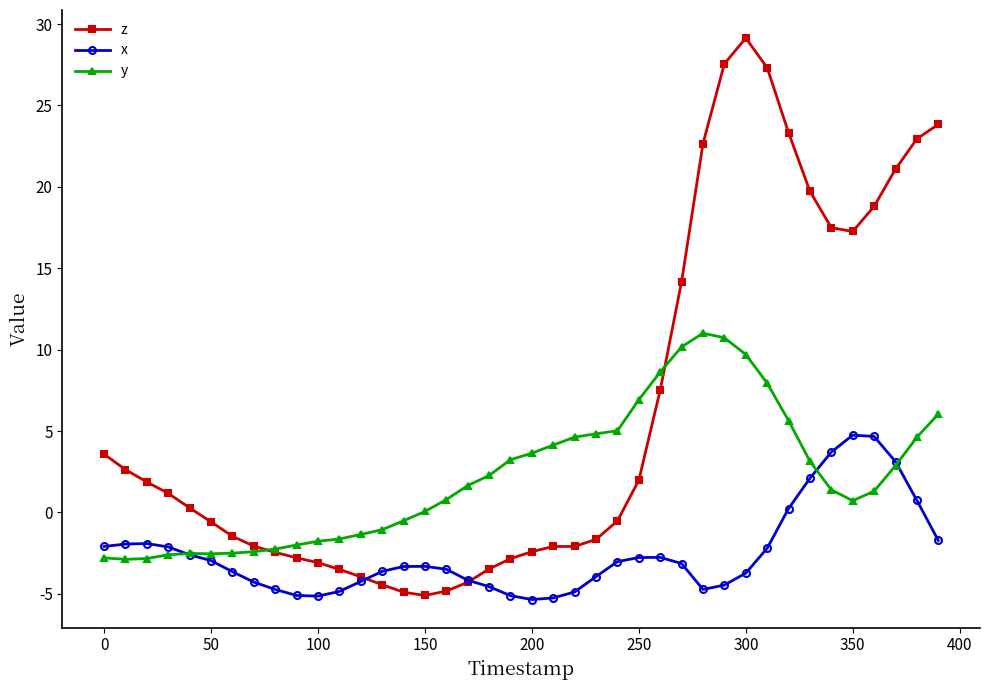

Which series has the largest total across all categories?

z